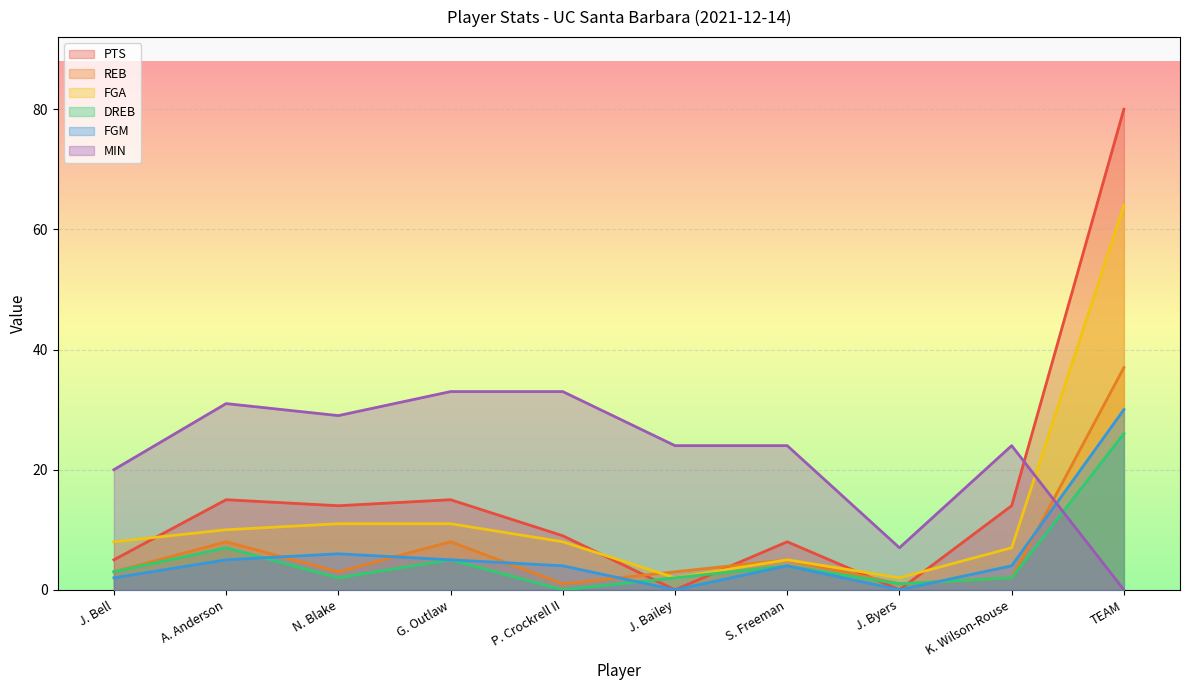

What is the sum of all FGM values?

60